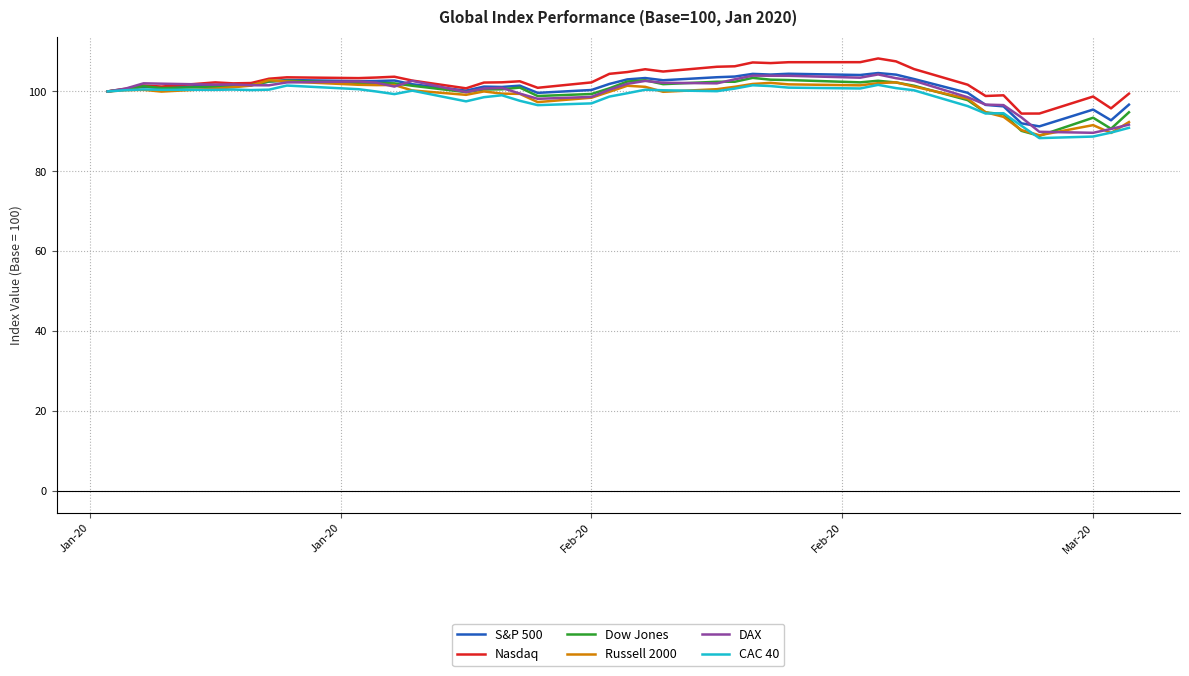

What is the lowest value of the Nasdaq series?

94.5